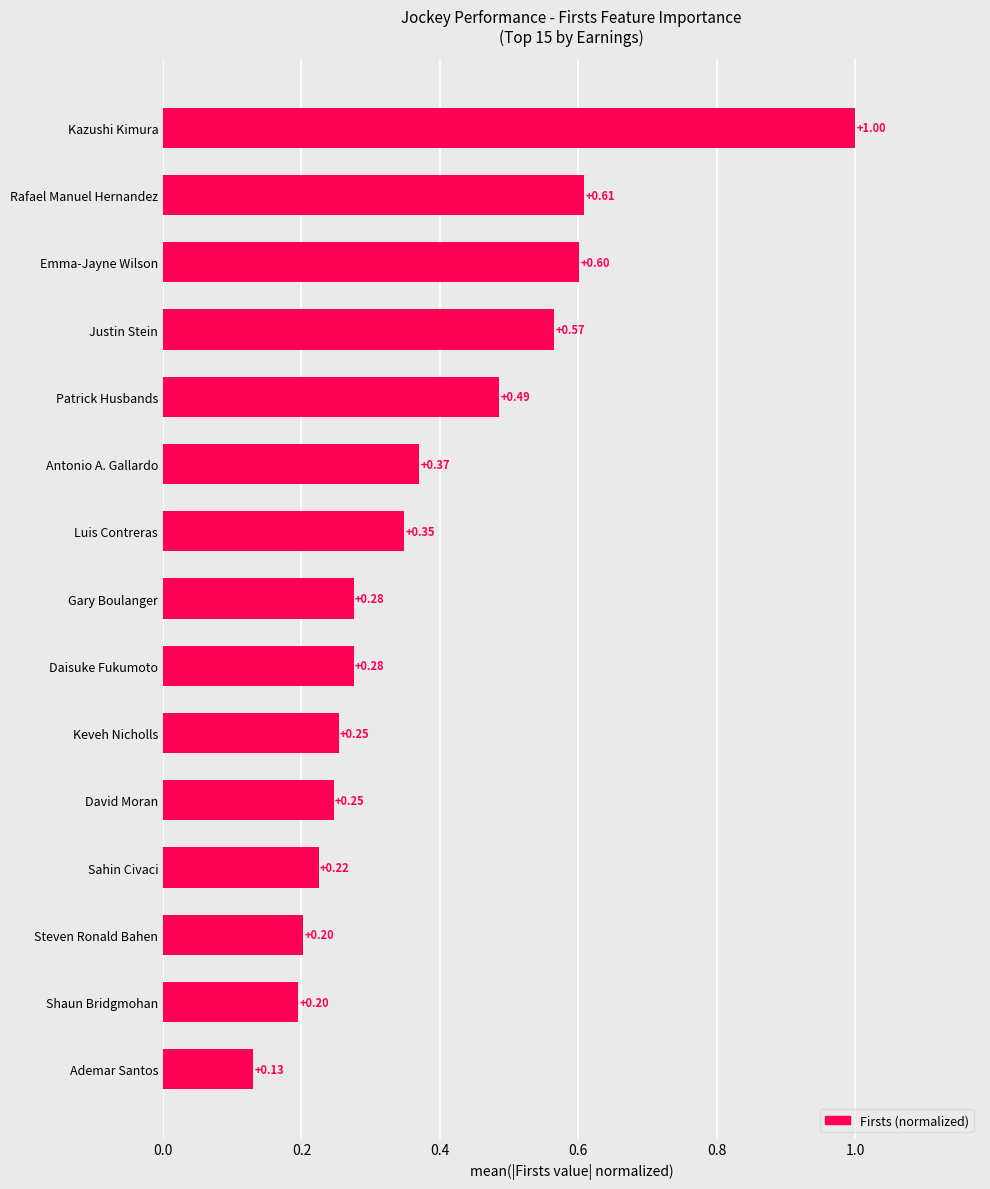

At which label is the value closest to 0?

Ademar Santos